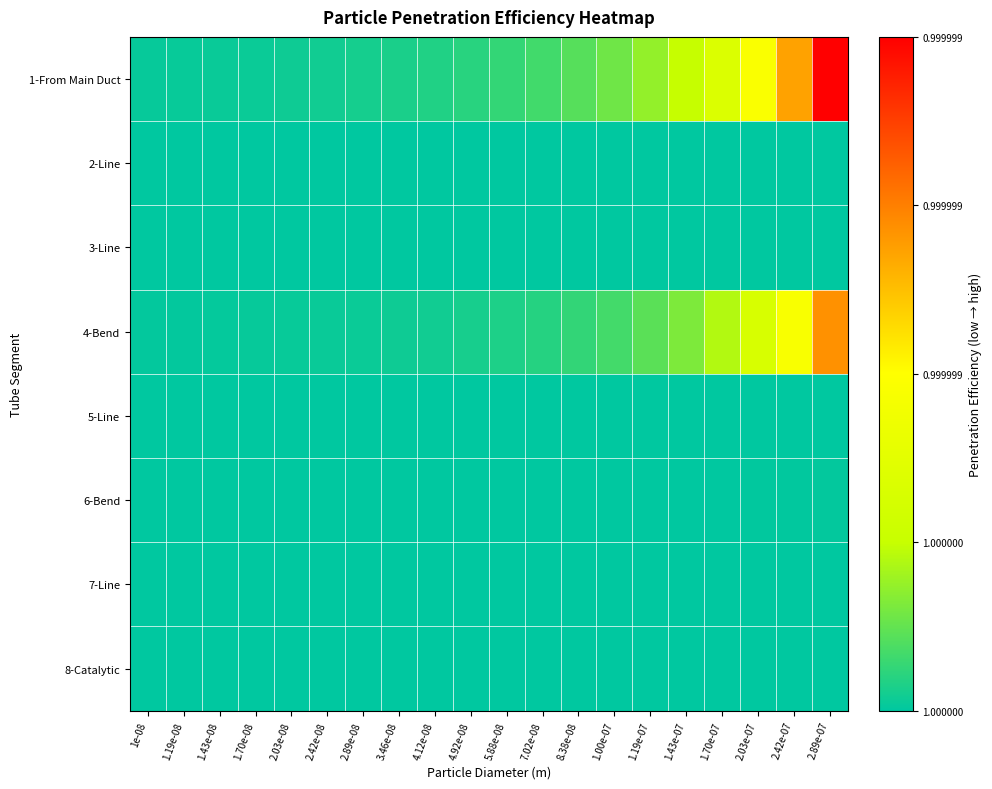

What is the spread (max minus min) of values at 1.43e-07?

0.2